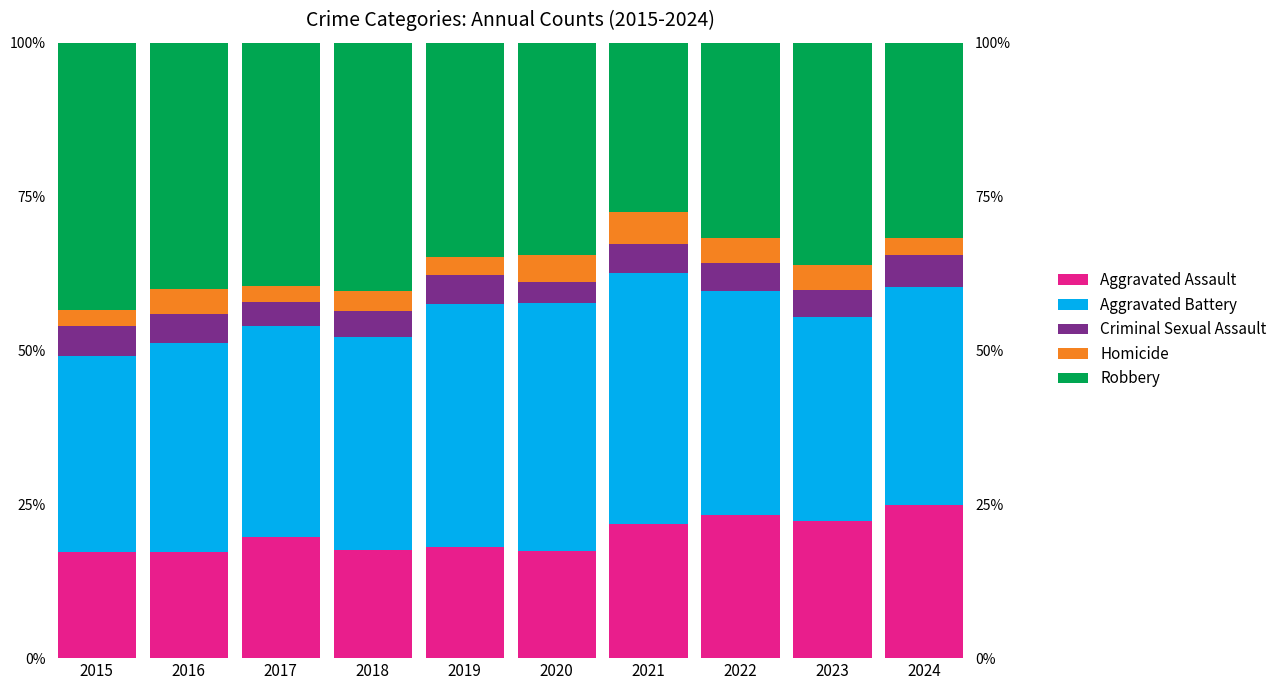

What value does the Aggravated Battery series have at 2016?

33.9